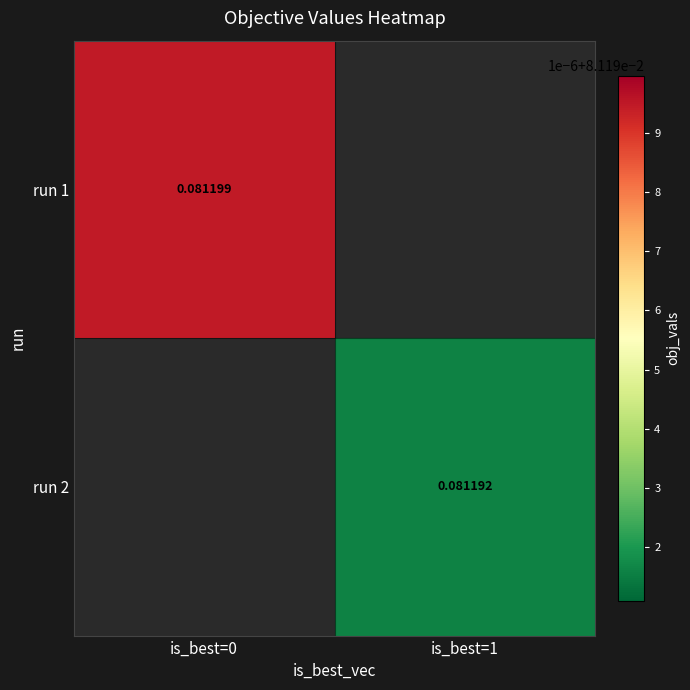

The value of run 2 at is_best=1 is 0.1. True or false?

False